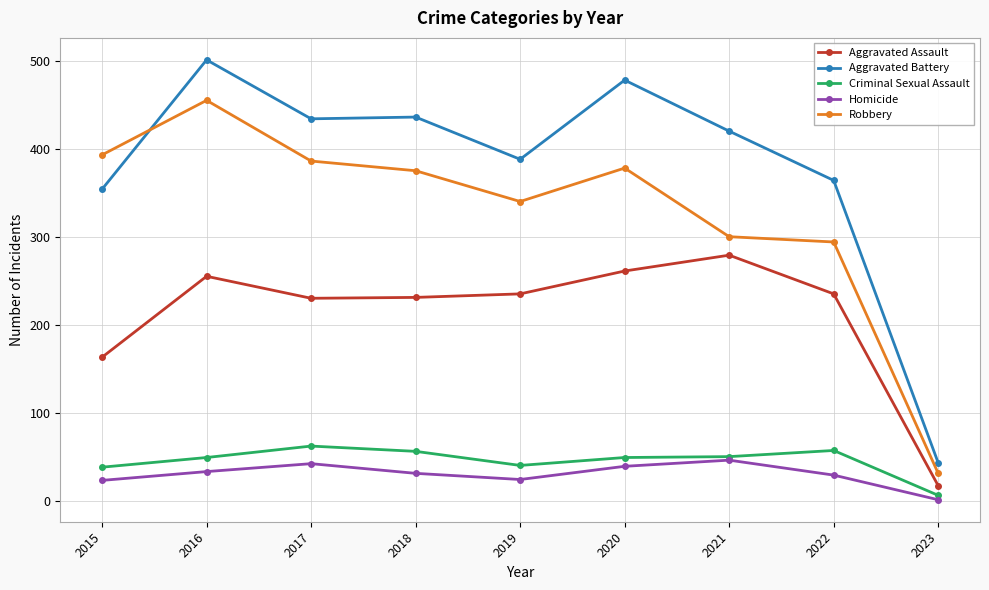

What is the difference between the Aggravated Assault values at 2022 and 2016?

20